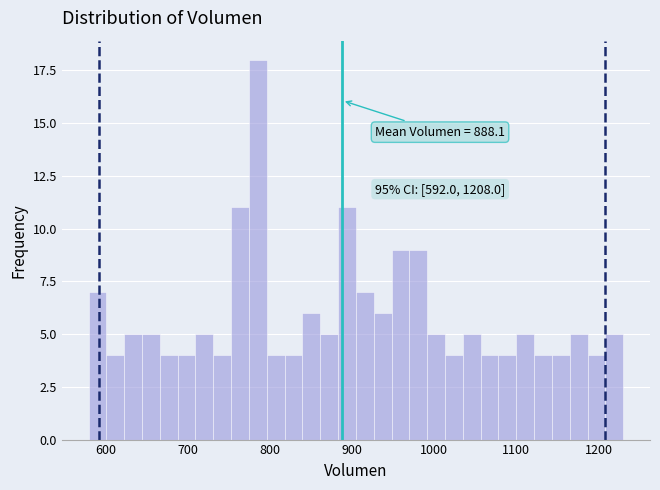

Read against the x-axis, roughly where is the centre of the tallest bar?

790